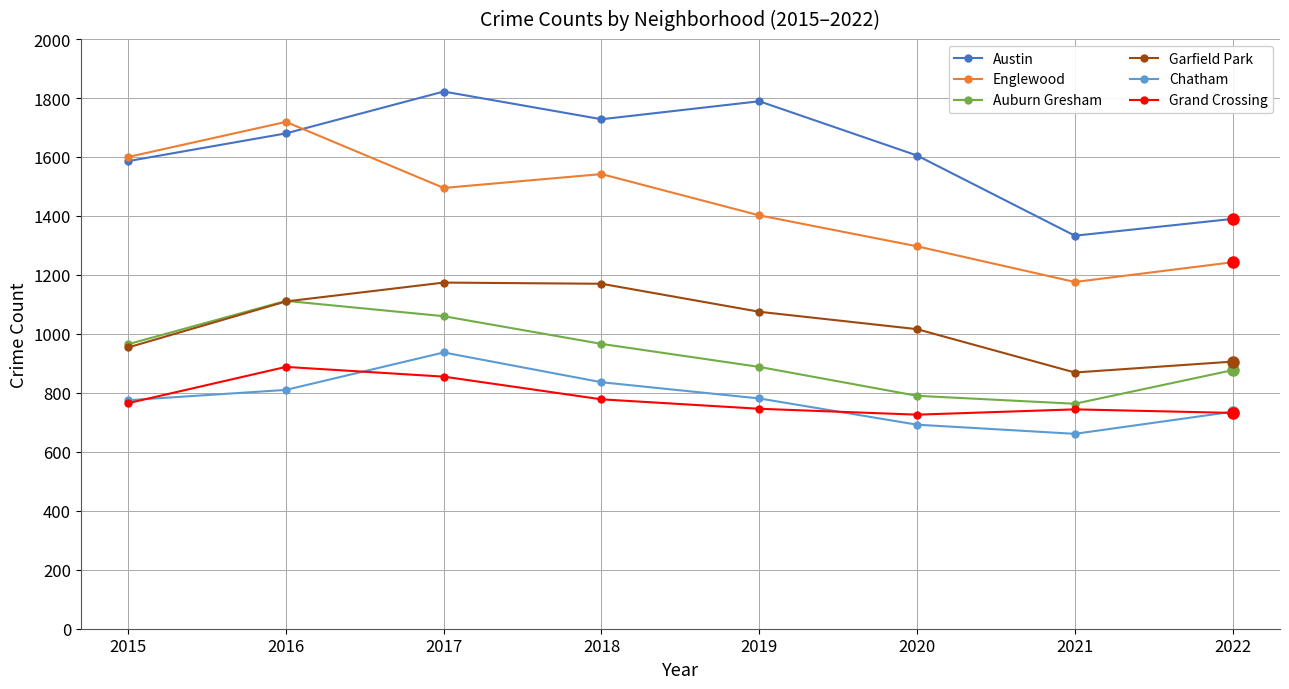

Between 2016 and 2017, which series saw the biggest shift?

Englewood